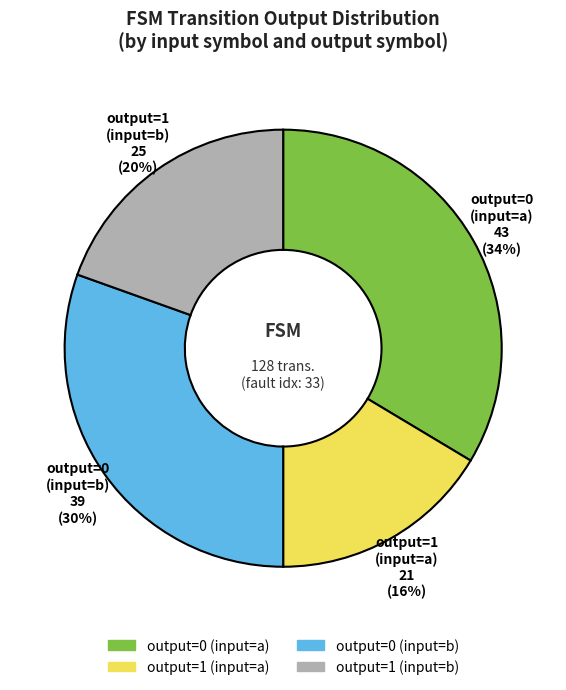

Does any single category account for the majority?

No